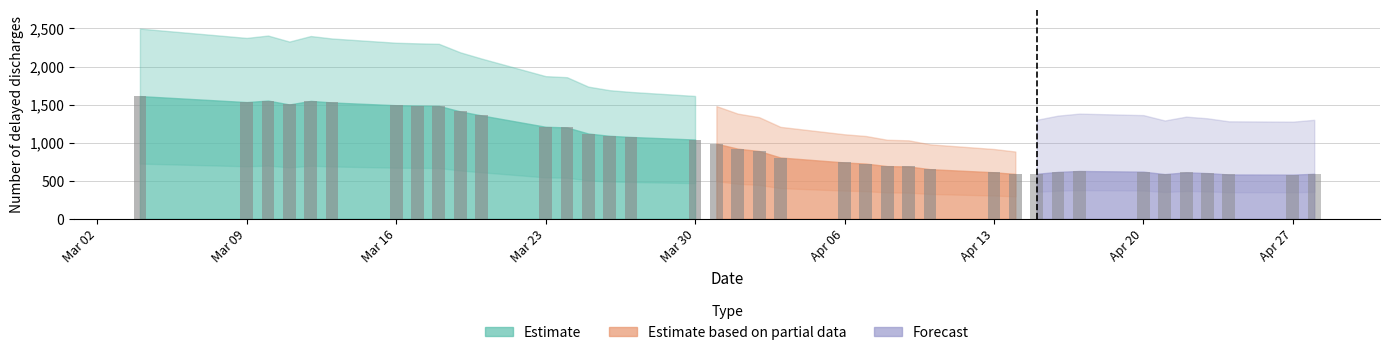

What position from the right is 2020-04-24?

3